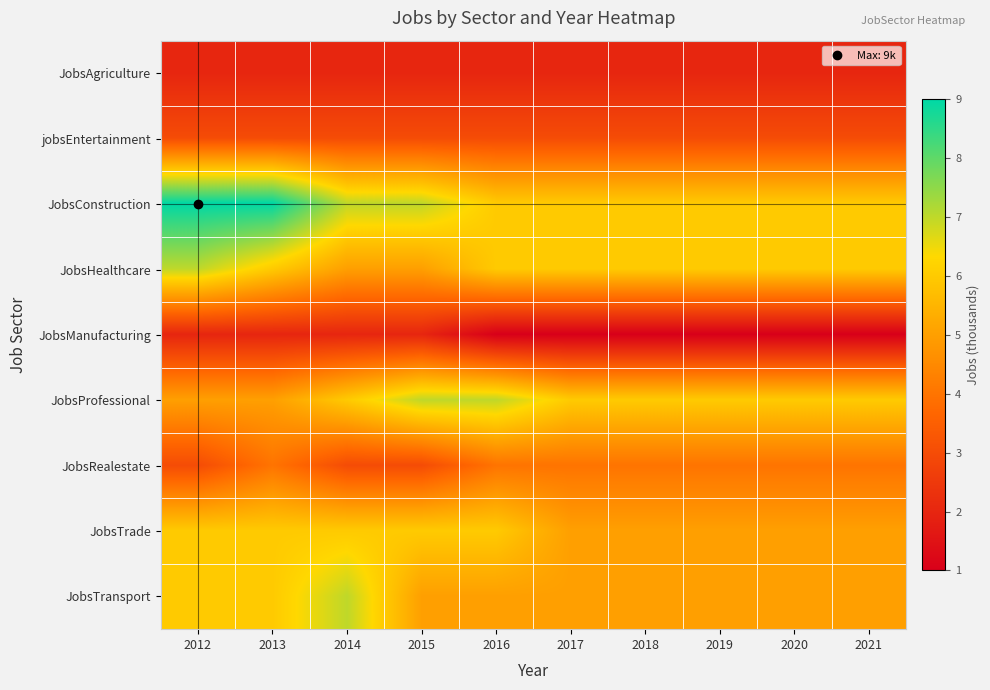

At which category is the sum across all series the highest?

2012